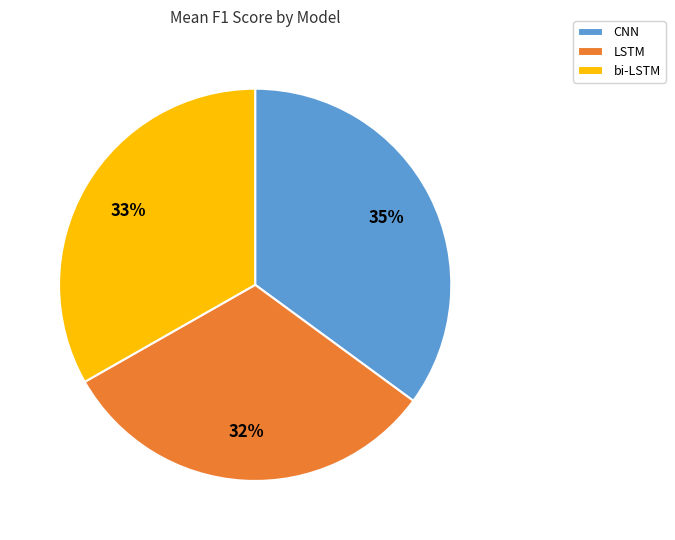

Rank the categories by value from highest to lowest.

CNN, bi-LSTM, LSTM